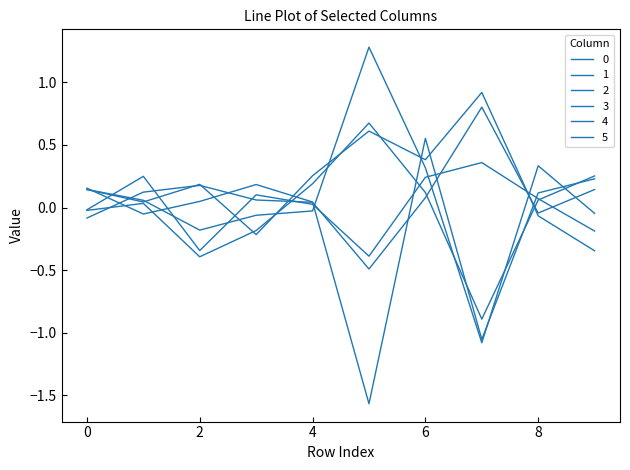

Does the chart display data point markers on the line(s)?

No